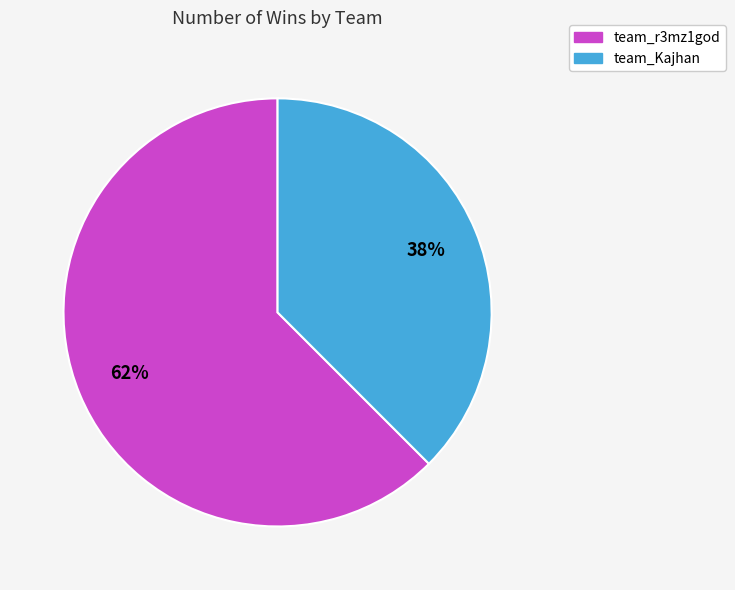

To the nearest percent, what percentage of the pie is team_Kajhan?

38%